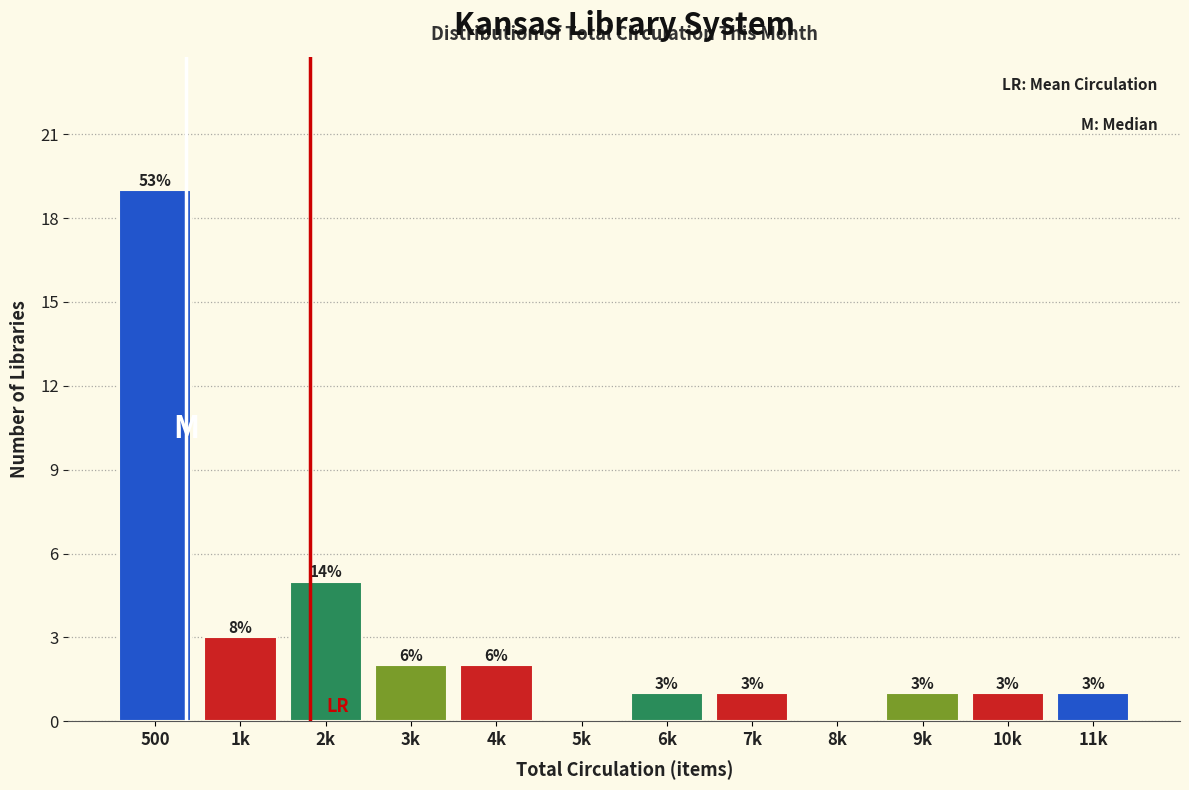

Reading left to right, list all the values displayed in this chart.

500=19	1k=3	2k=5	3k=2	4k=2	5k=0	6k=1	7k=1	8k=0	9k=1	10k=1	11k=1